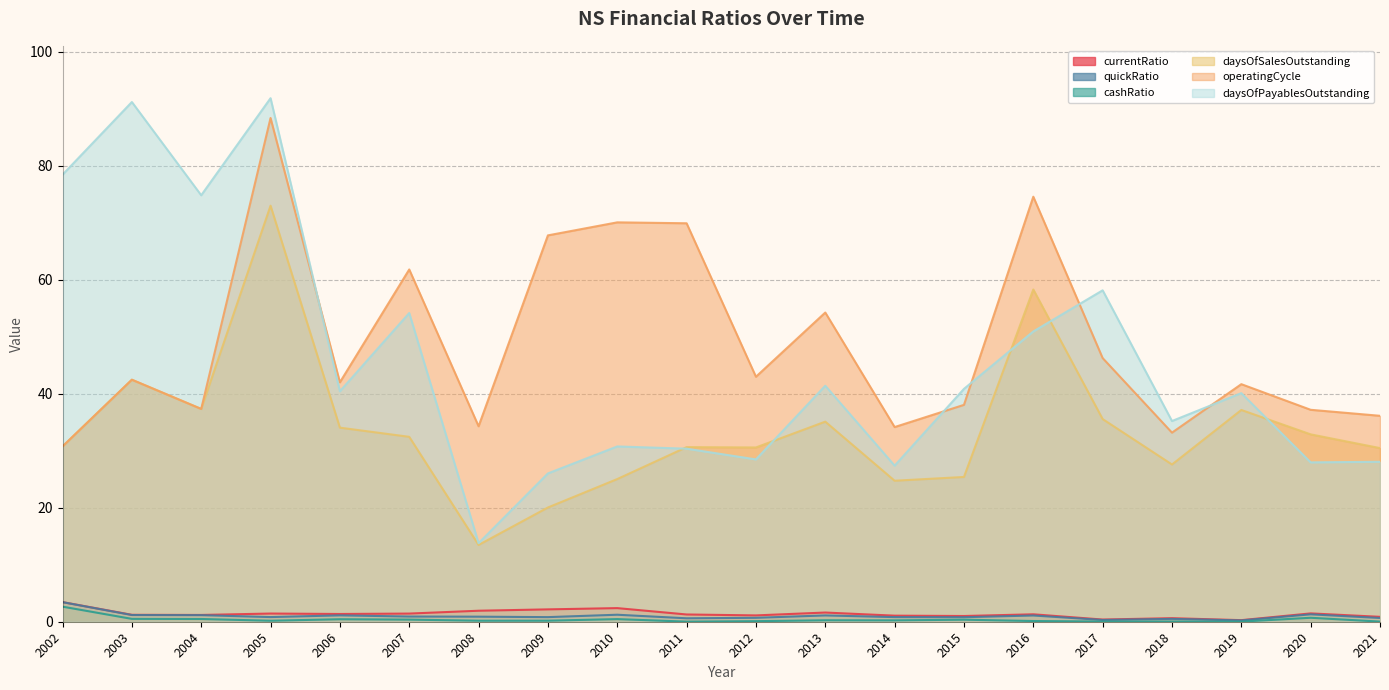

True or false: cashRatio has a value of 0.0 at 2011.

False